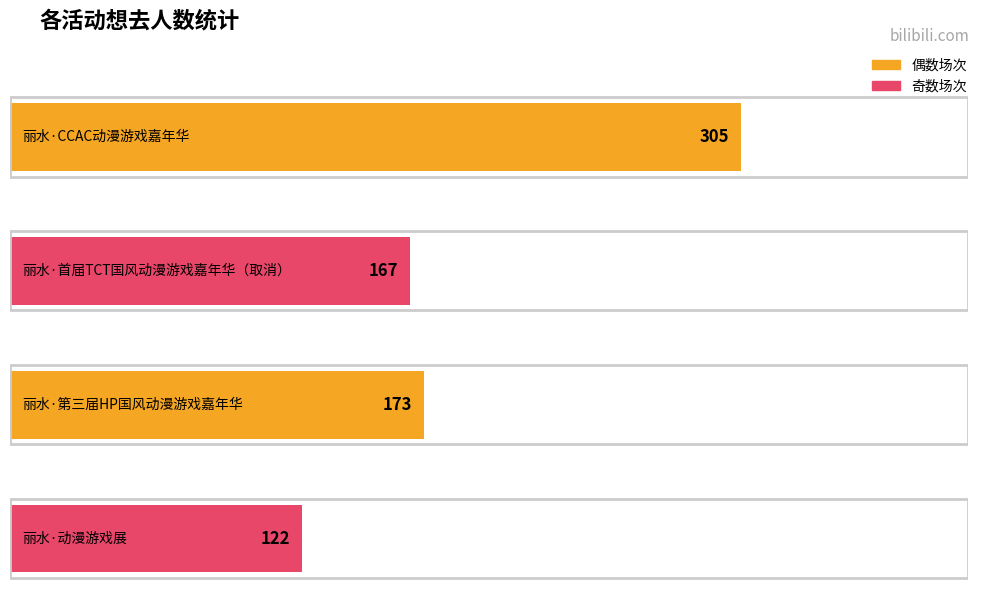

What is the difference between the values at 丽水·动漫游戏展 and 丽水·第三届HP国风动漫游戏嘉年华?

51